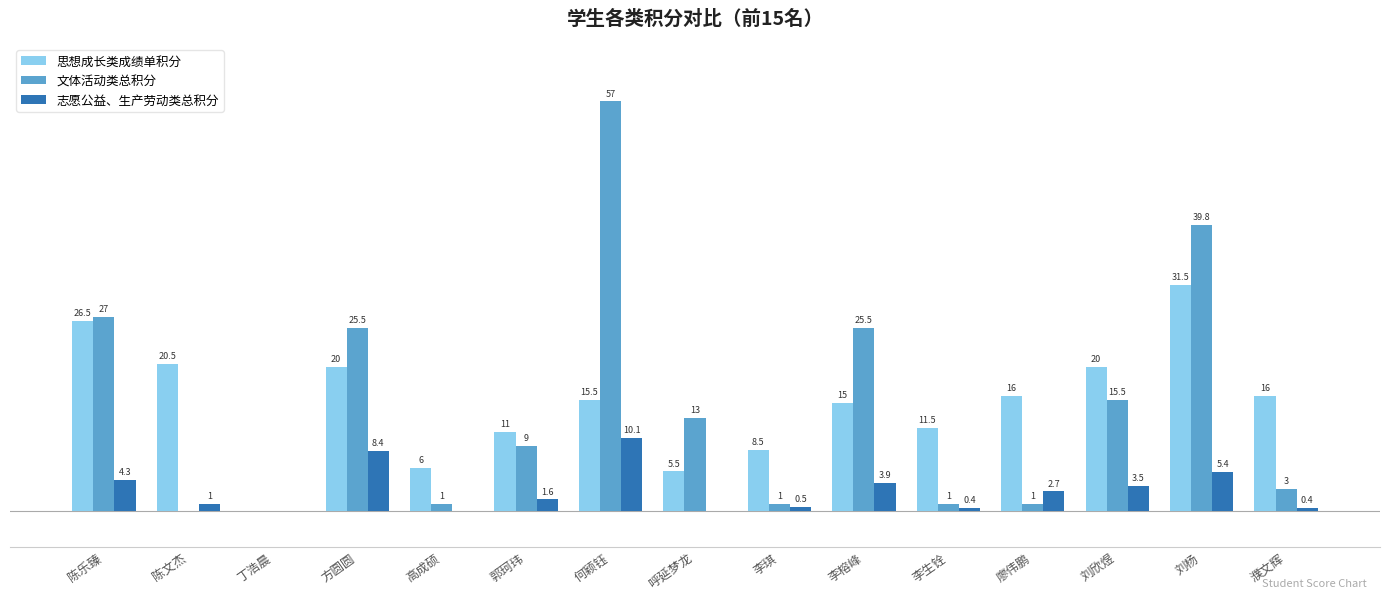

Which series changed the most between 李琪 and 刘欣煜?

文体活动类总积分